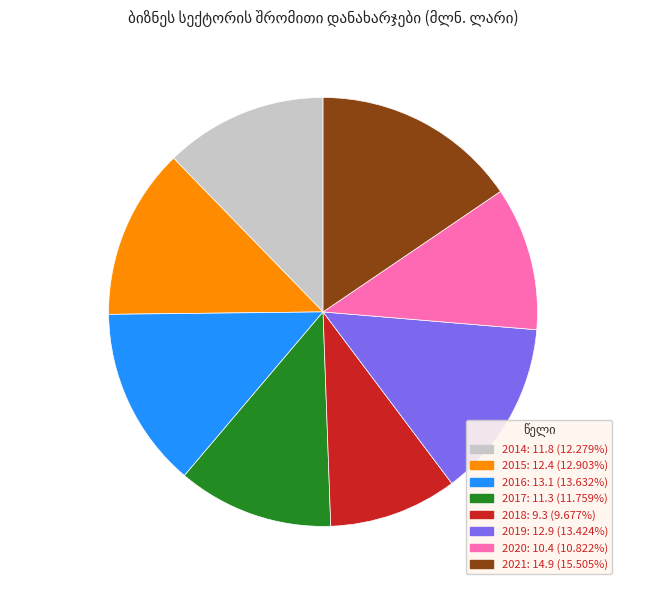

Do 2020 and 2018 together represent more than half of the pie?

No